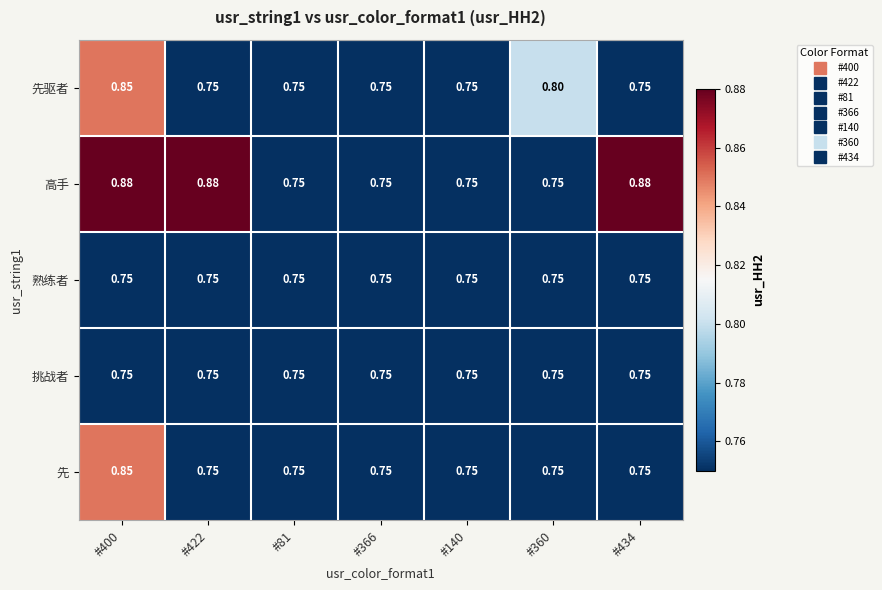

Which series has the largest total across all categories?

高手